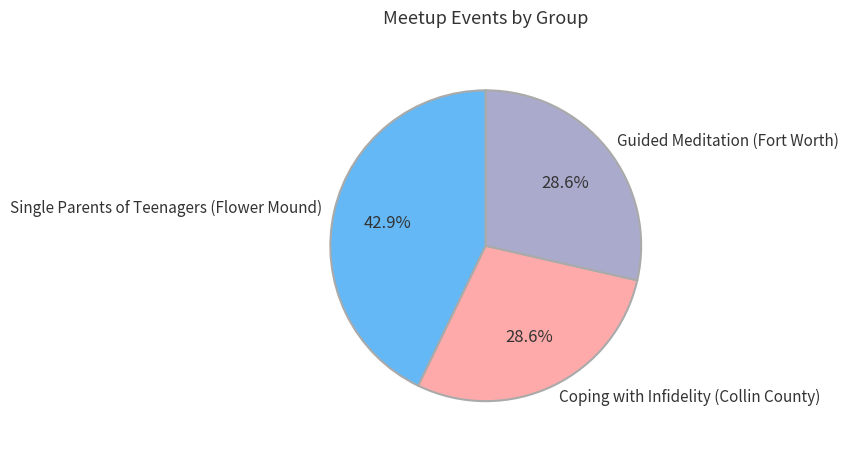

Which has a higher value, Single Parents of Teenagers (Flower Mound) or Guided Meditation (Fort Worth)?

Single Parents of Teenagers (Flower Mound)